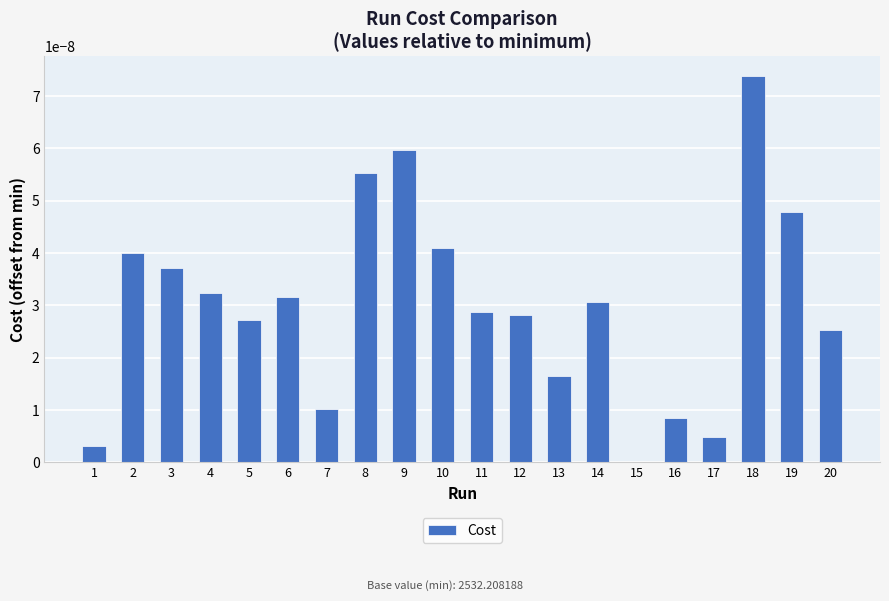

How many categories are shown in the chart?

20